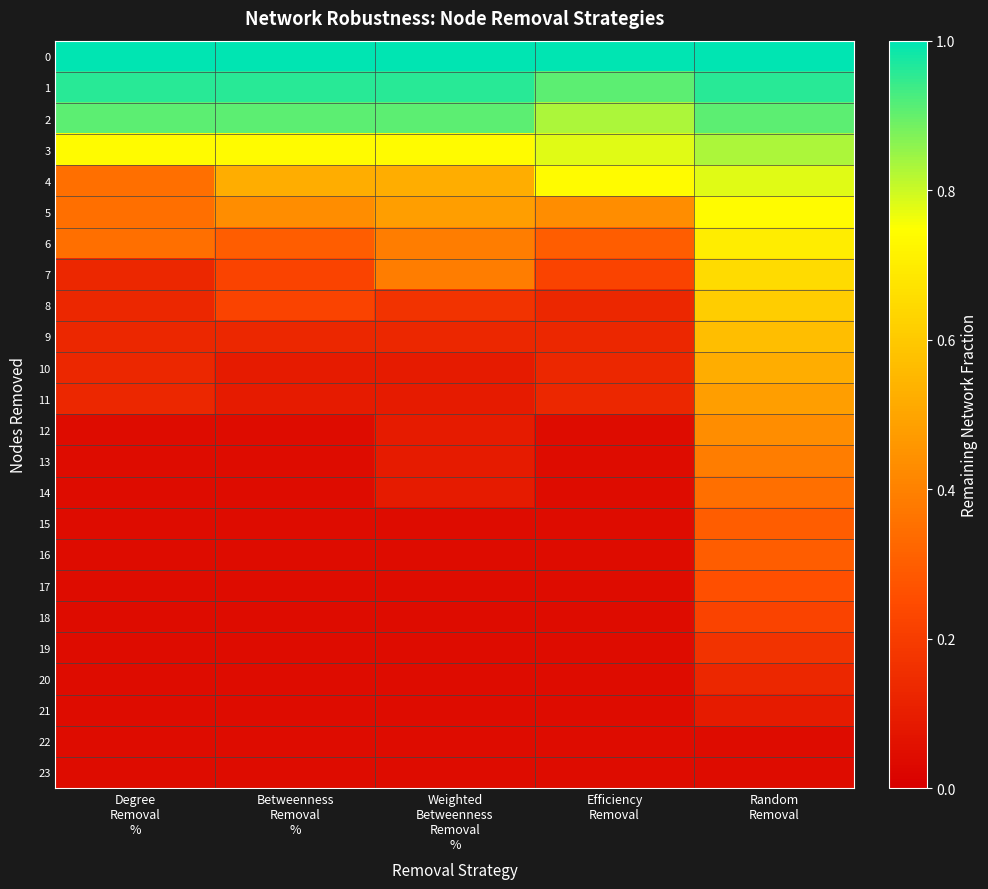

At Betweenness Removal %, list the series in order from largest to smallest.

0, 1, 2, 3, 4, 5, 6, 7, 8, 9, 10, 11, 12, 13, 14, 15, 16, 17, 18, 19, 20, 21, 22, 23